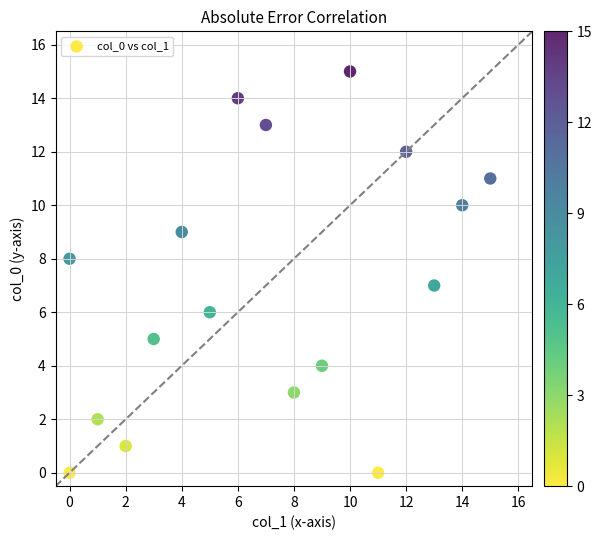

What is the range of X values (max minus min)?

15